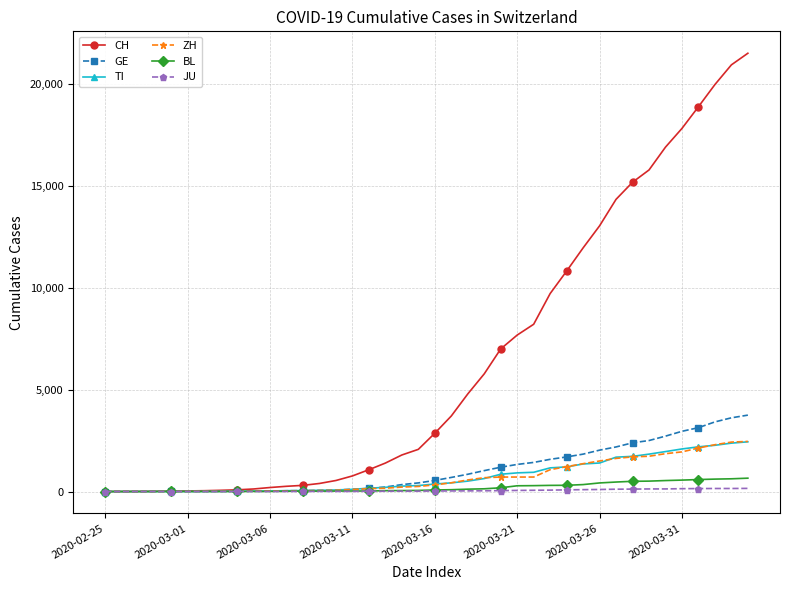

Which series has the widest spread of values?

CH